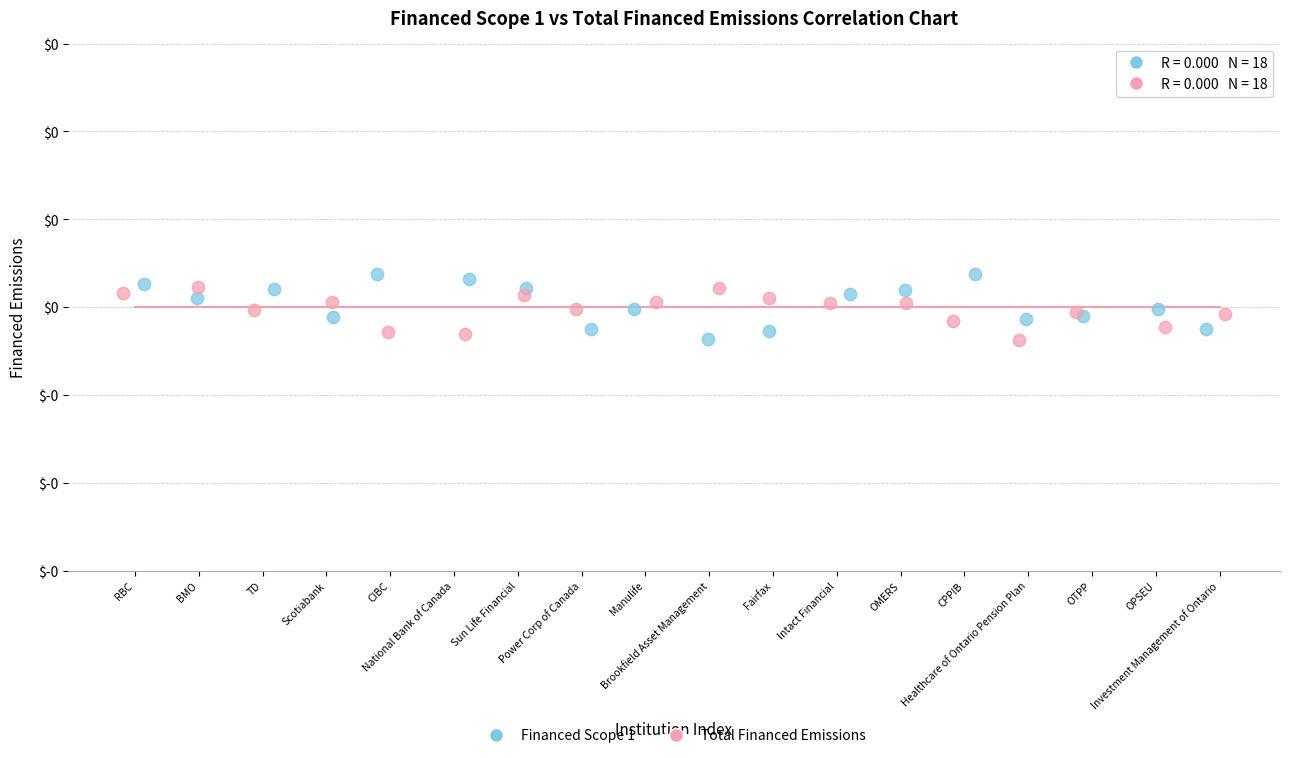

What are all the series names shown in the legend?

Financed Scope 1, Total Financed Emissions